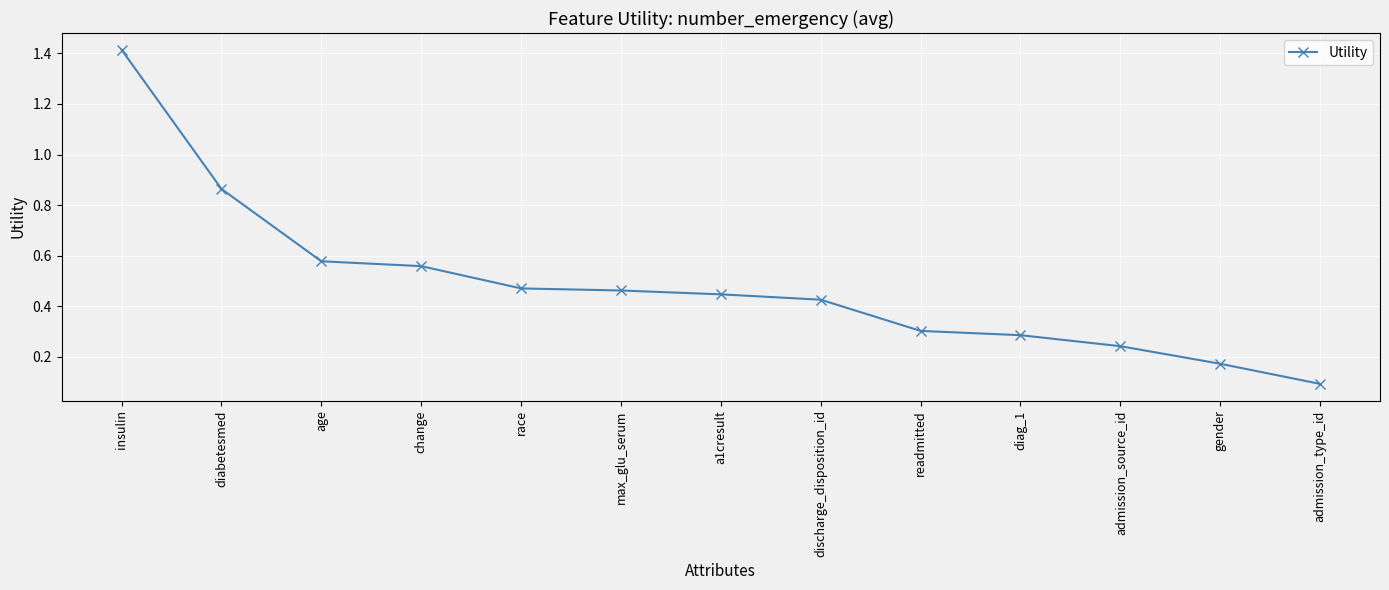

What position from the left is discharge_disposition_id?

8